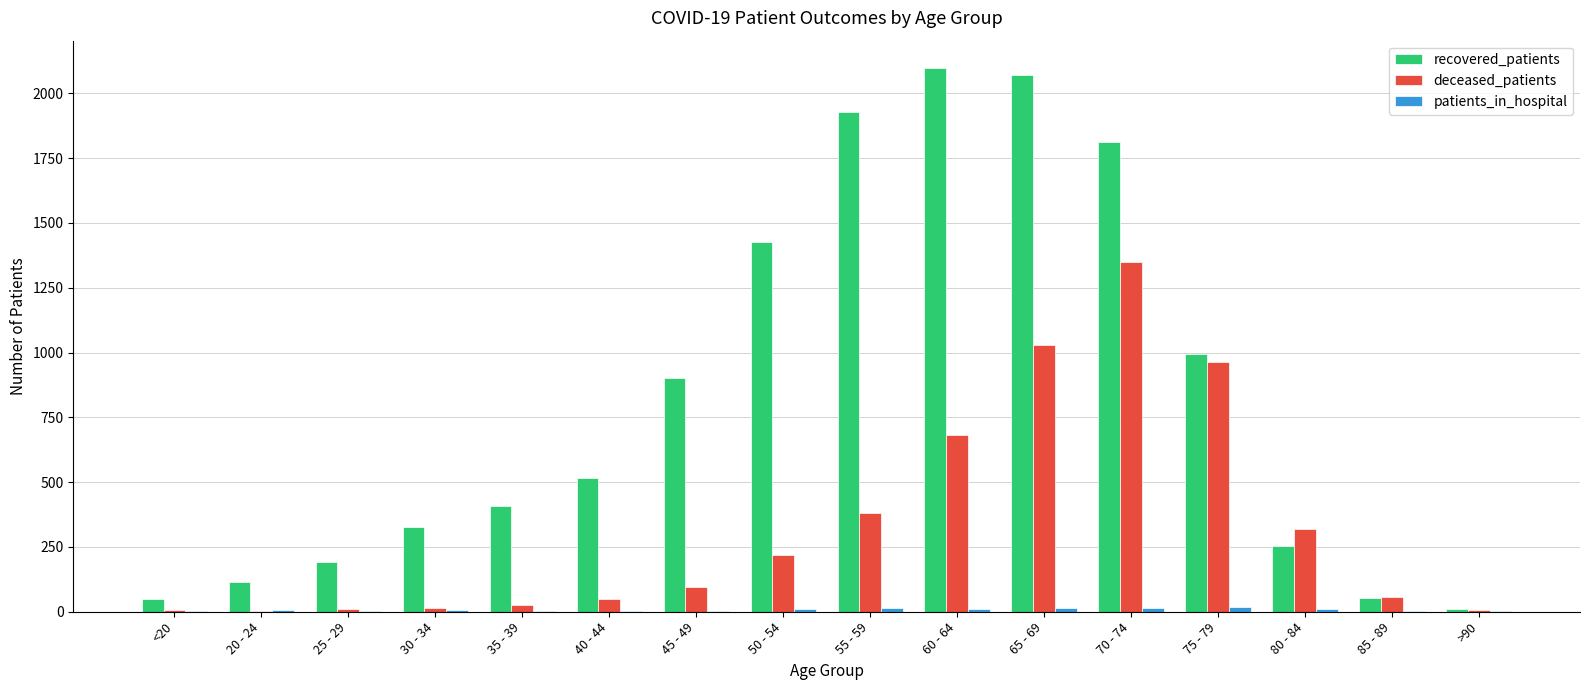

The value of deceased_patients at 80 - 84 is 318. True or false?

True